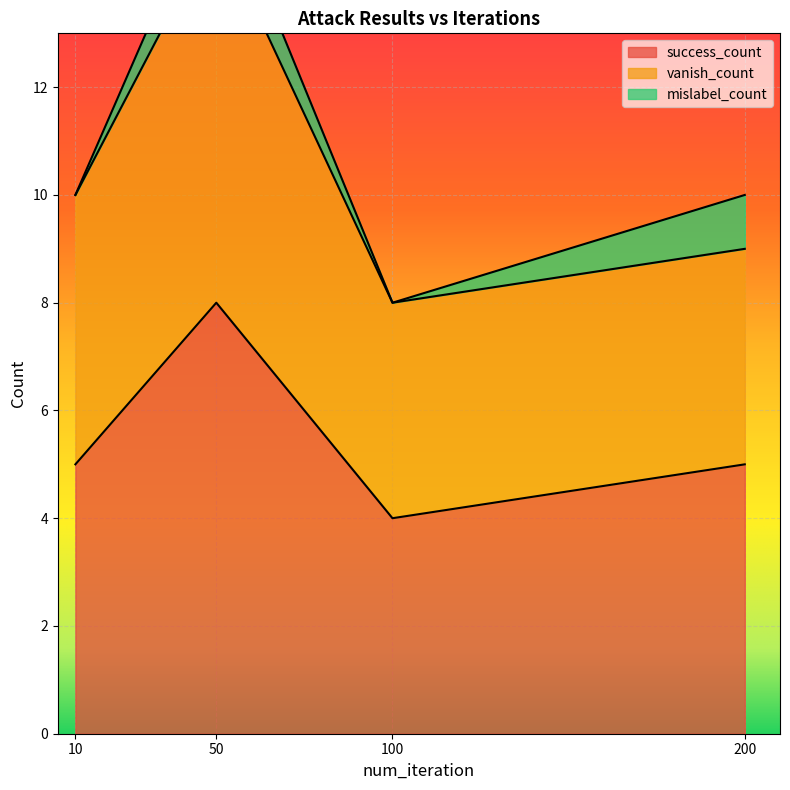

What value does the vanish_count series have at 50?

15